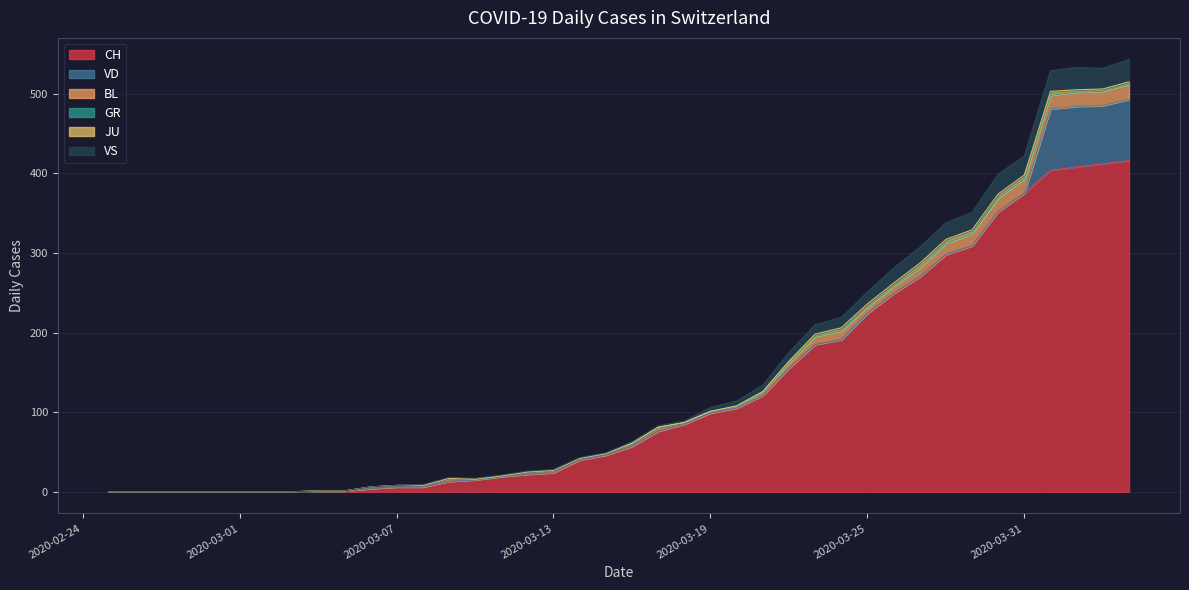

In BL, how many points are lower than both neighbors (excluding endpoints)?

2